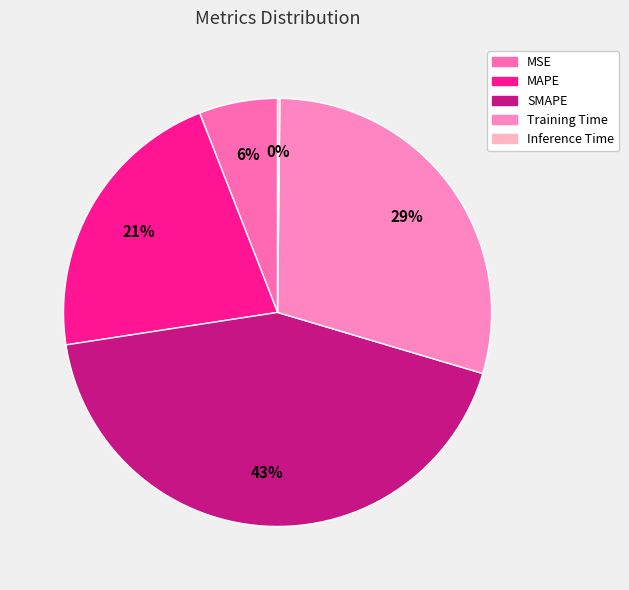

Combined, do Inference Time and SMAPE account for over 50%?

No